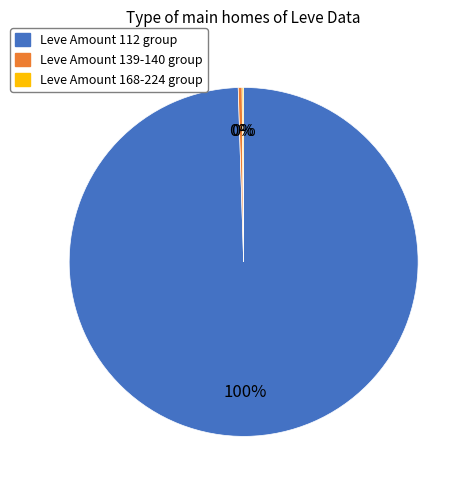

Does any single category account for the majority?

Yes